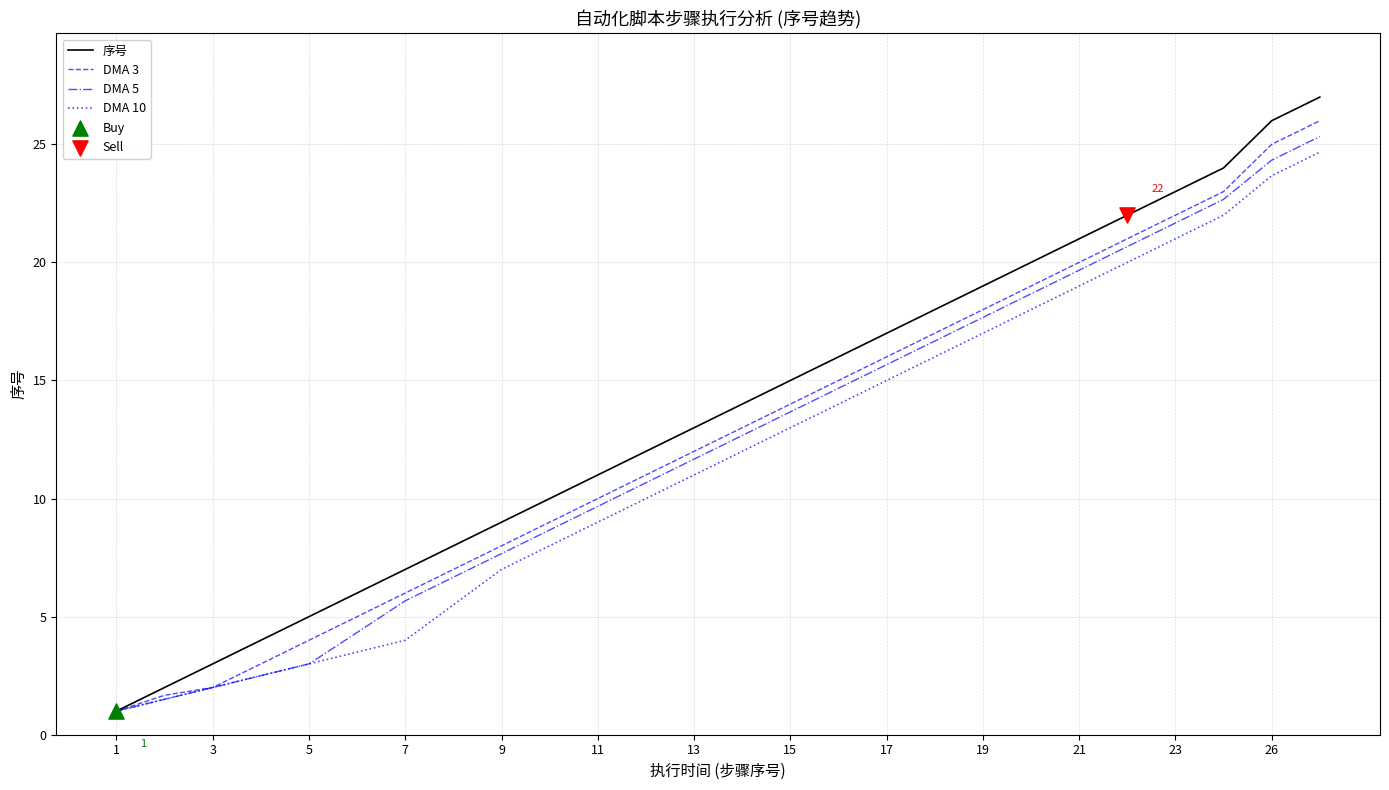

What is the minimum value for DMA 10?

1.0